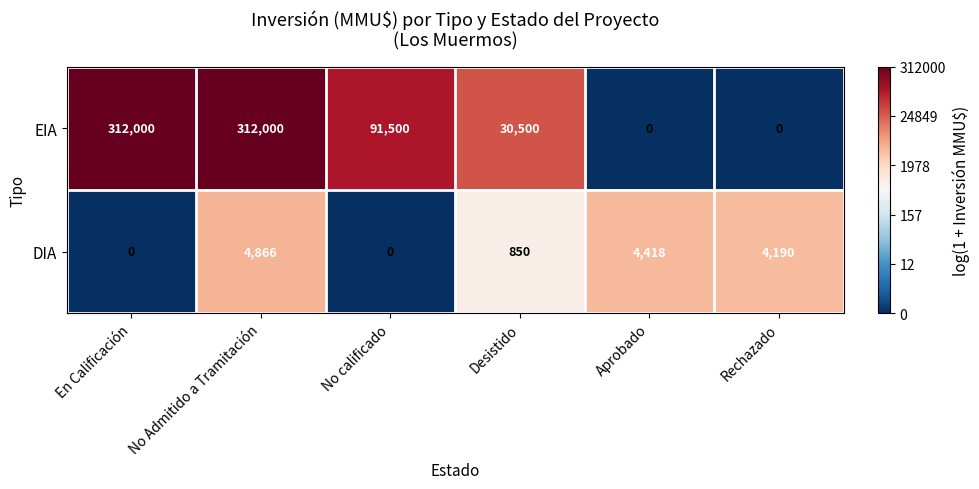

What is the sum of the DIA values at Rechazado and Desistido?

5040